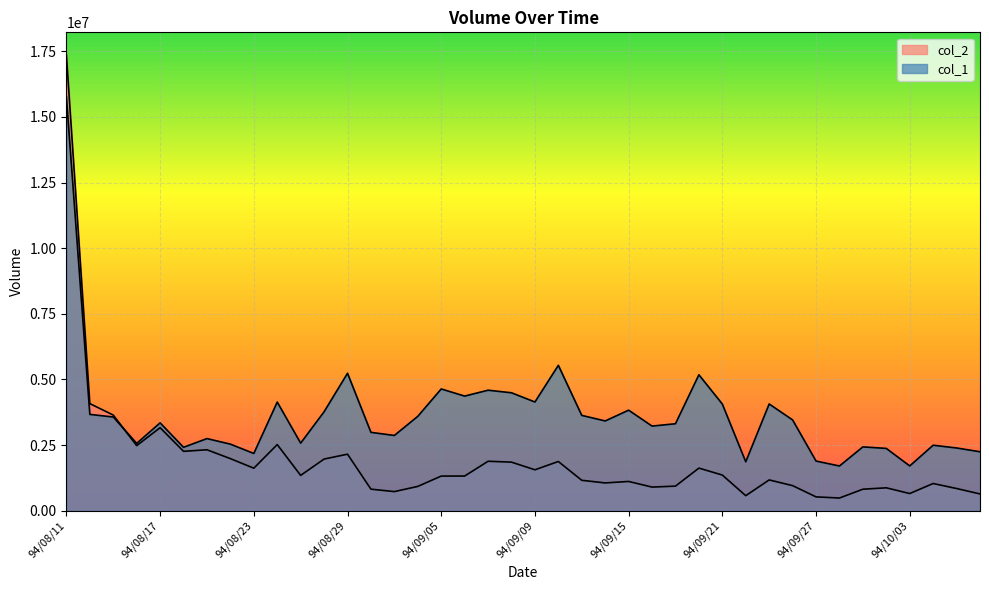

Between which two adjacent categories do col_1 and col_2 first intersect?

94/08/15 and 94/08/16